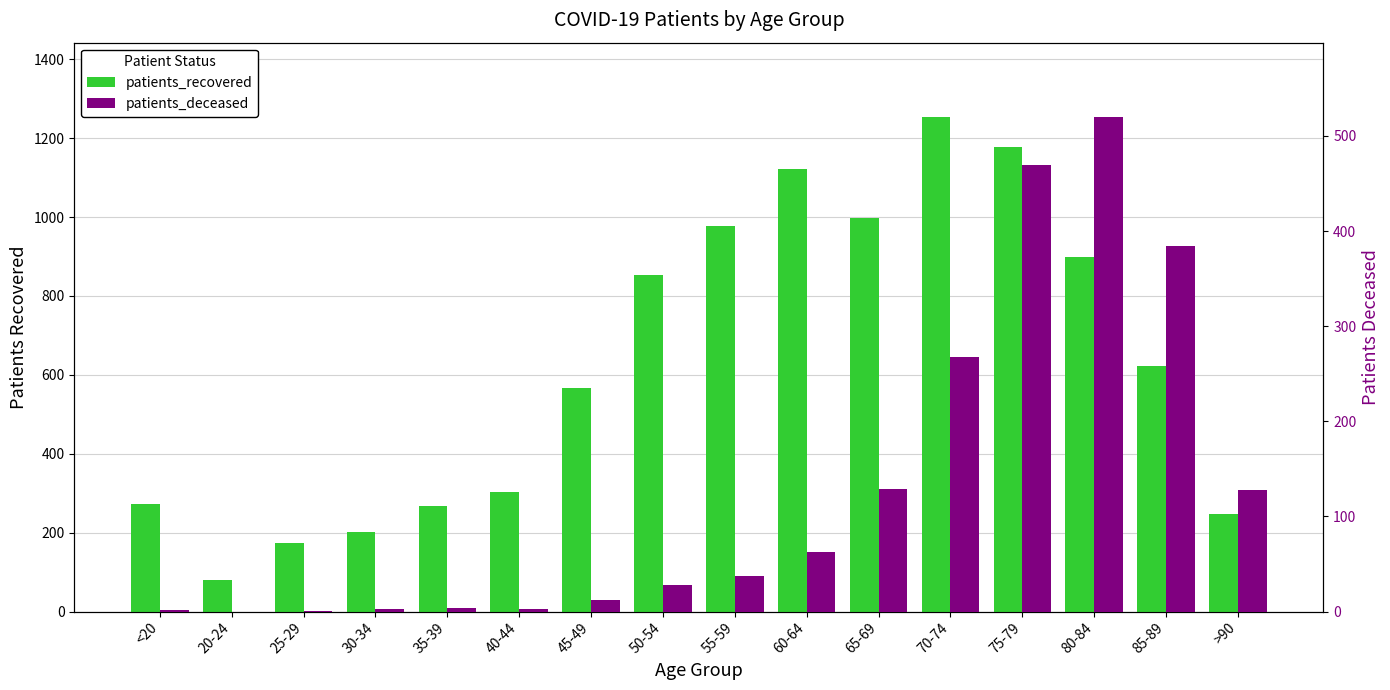

The value of patients_deceased at 30-34 is 5. True or false?

False